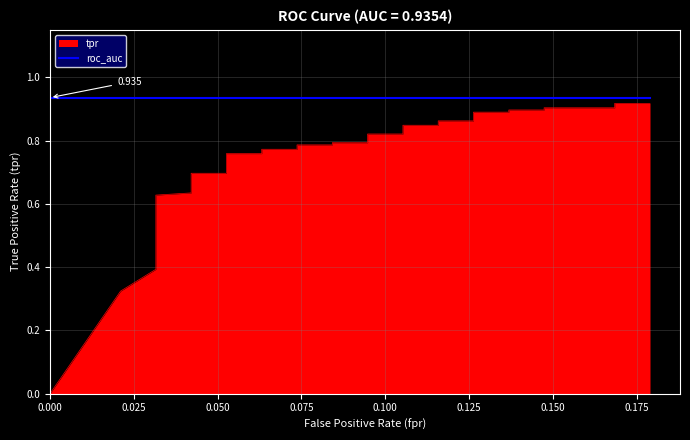

Count the number of values greater than 0.

39